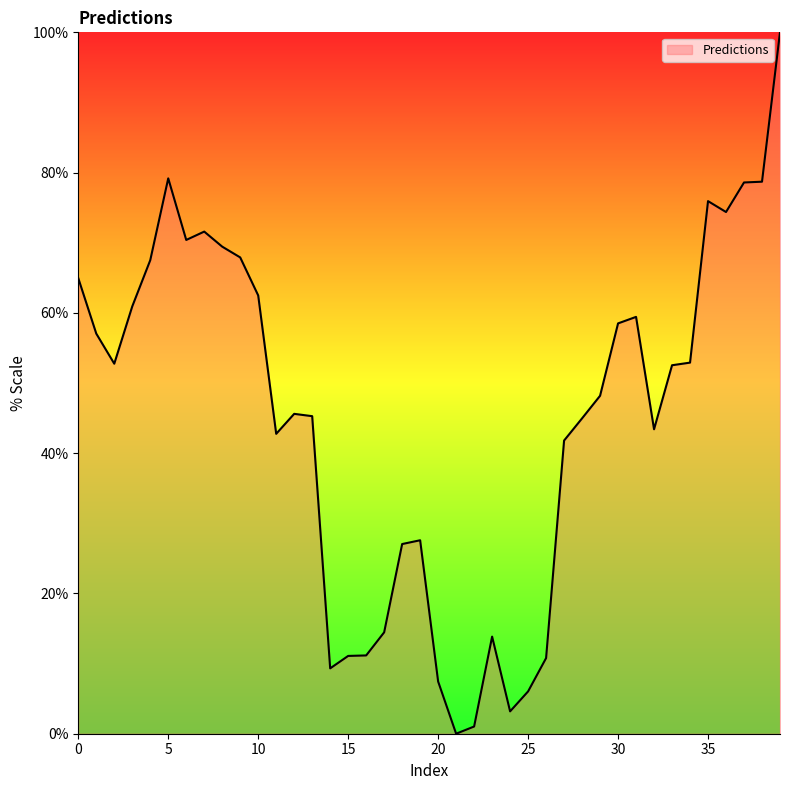

What is the maximum value shown in the chart?

100.0